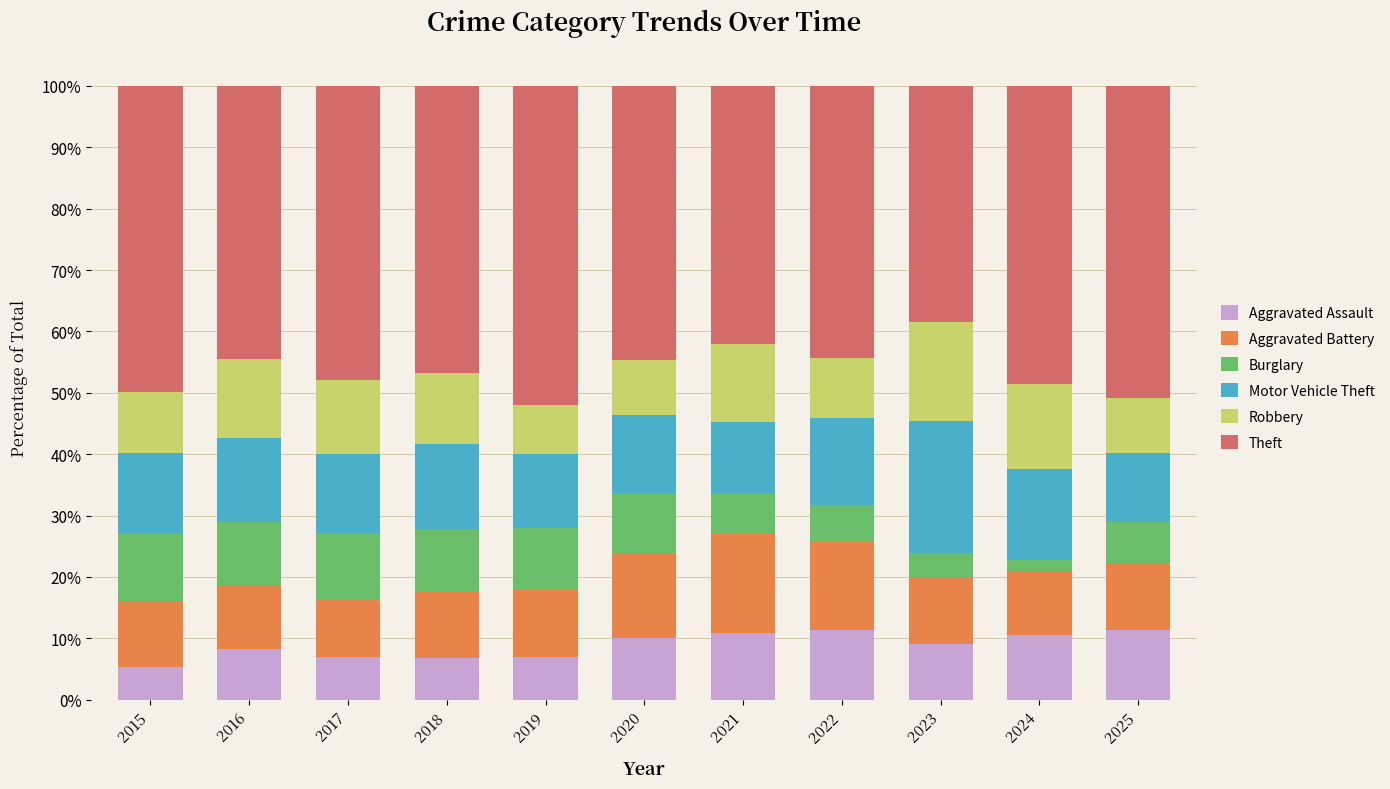

What is the sum of the Aggravated Assault values at 2025 and 2015?

16.7